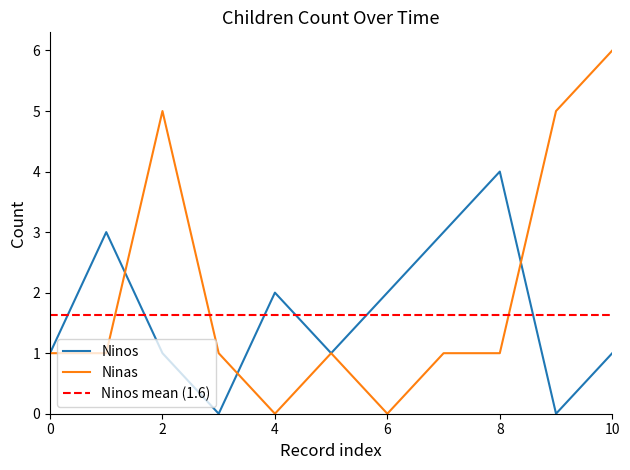

The value of Ninas at 6 is 0. True or false?

True